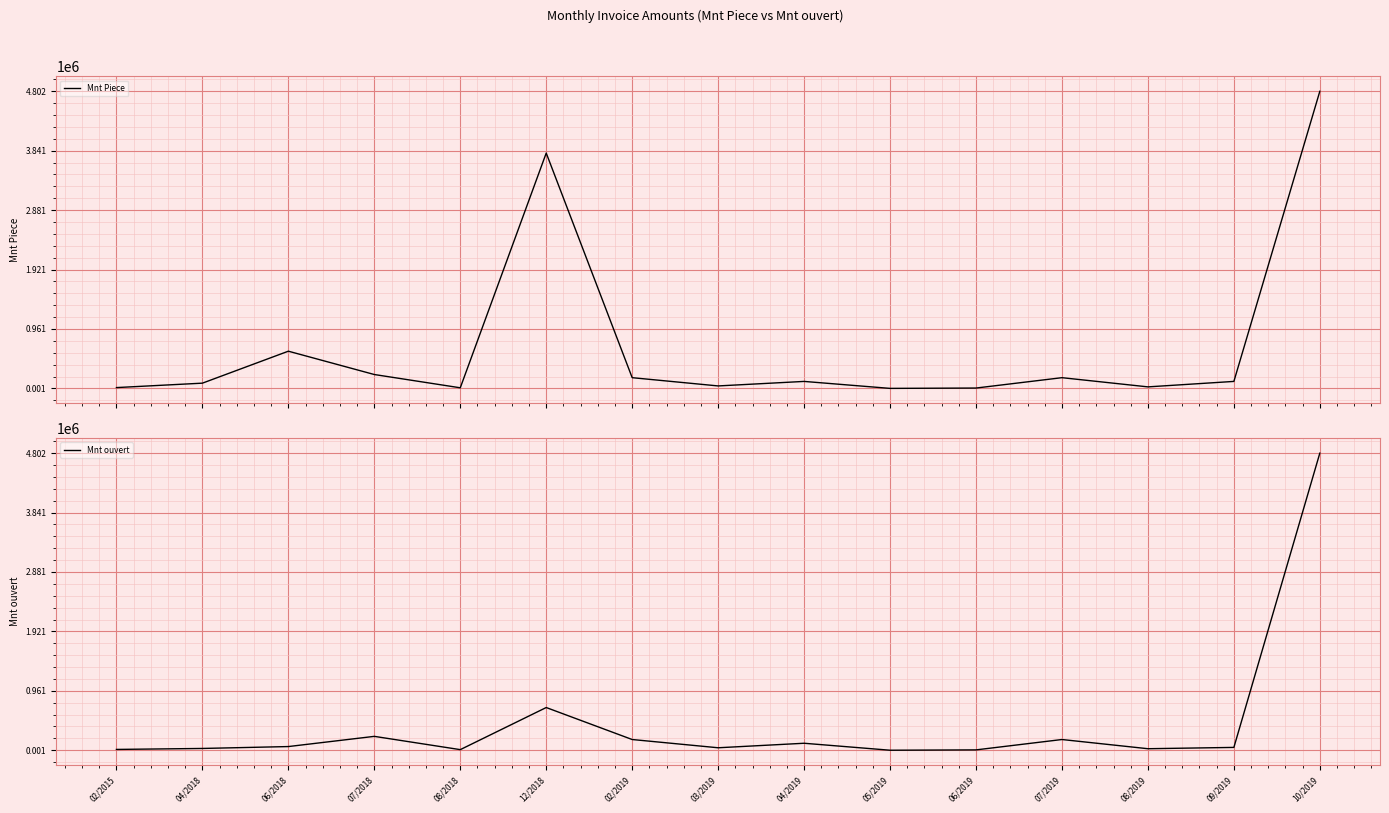

Count the number of categories in the chart.

15